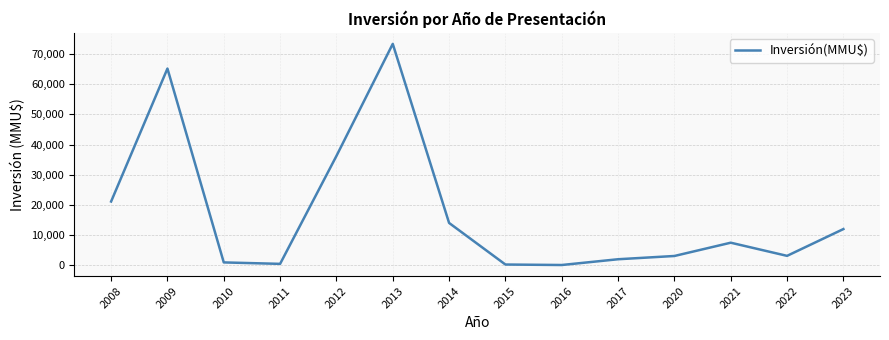

How many lines are shown in the chart?

1